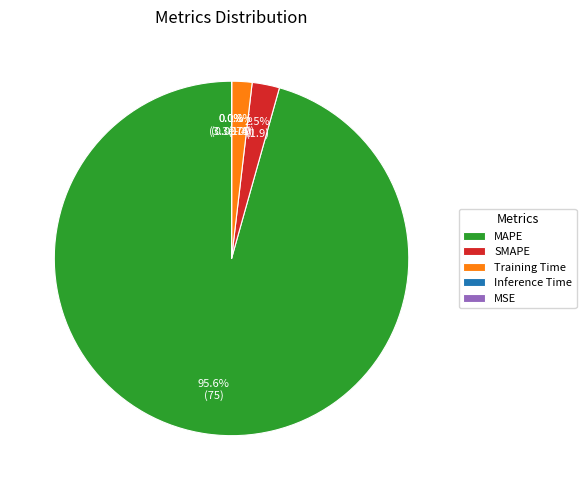

Rank the categories by value from highest to lowest.

MAPE, SMAPE, Training Time, Inference Time, MSE